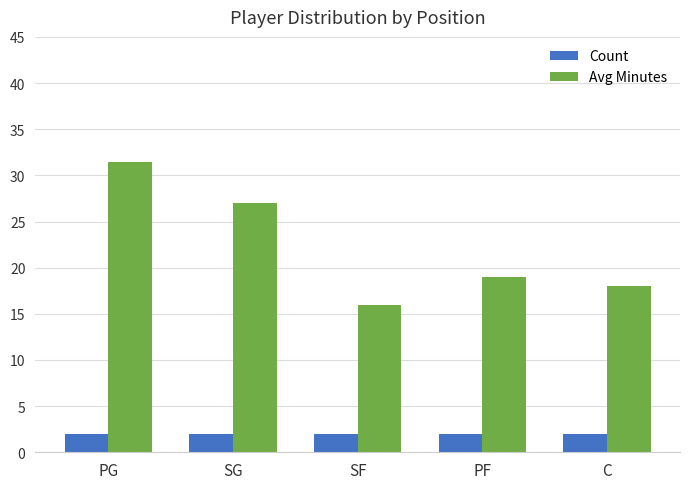

Where does the Avg Minutes series first go above 19?

PG